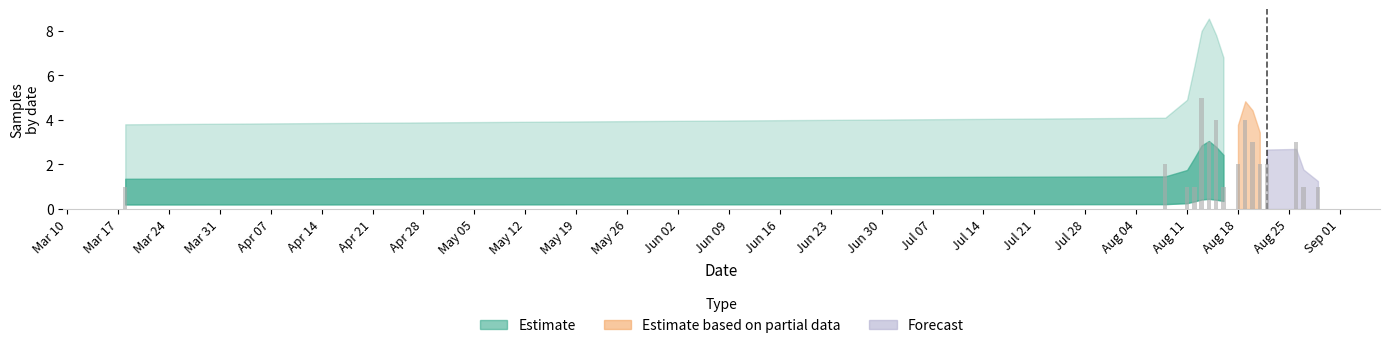

What is the sum of all values?

36